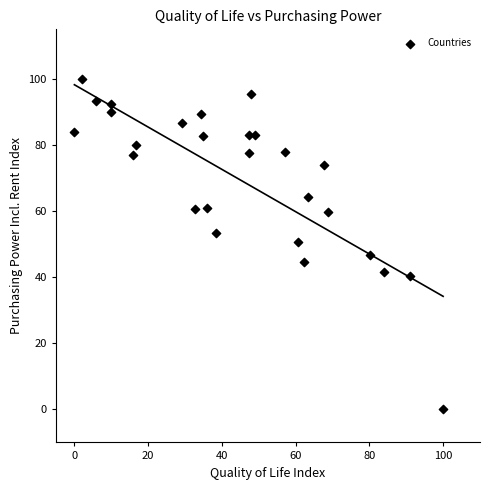

What is the range of X values (max minus min)?

100.0